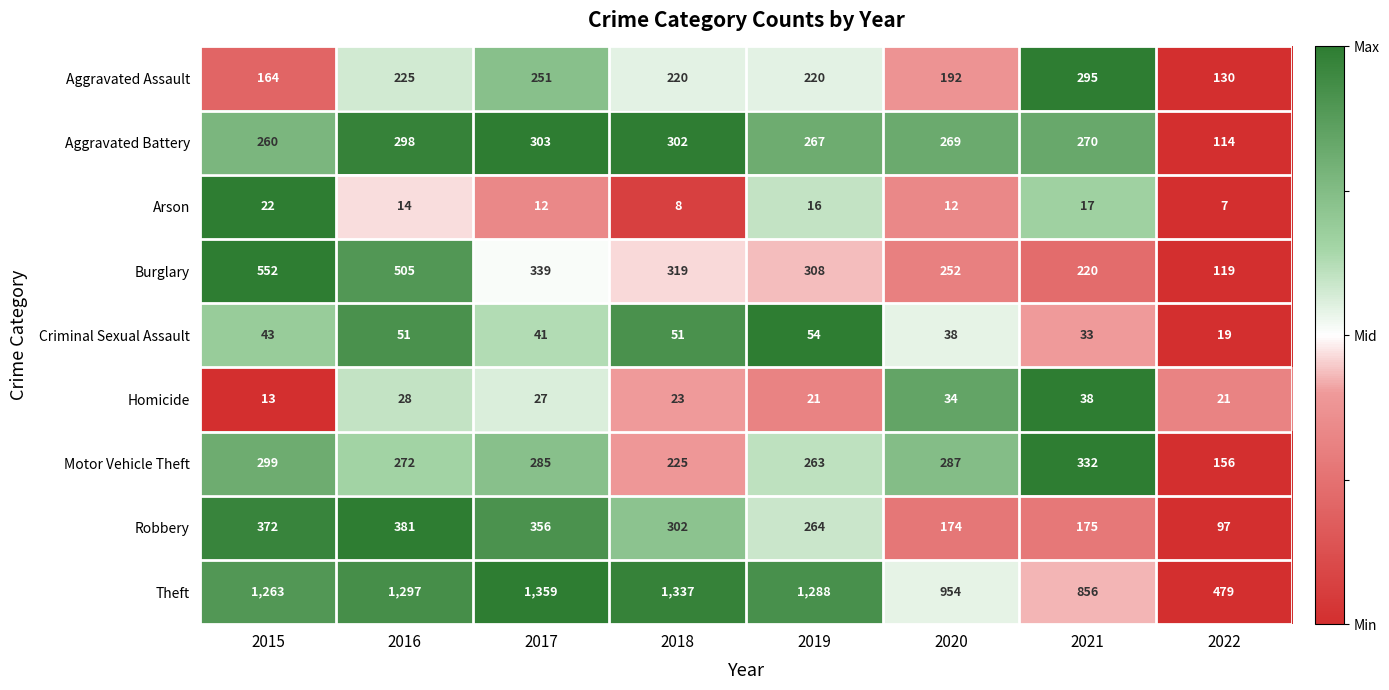

At which category is the sum across all series the highest?

2016